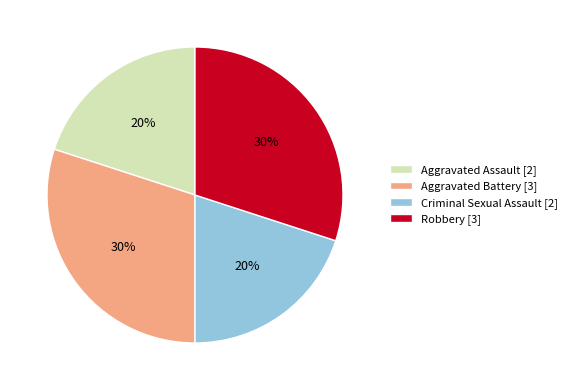

What percentage is the Criminal Sexual Assault slice, to the nearest percent?

20%